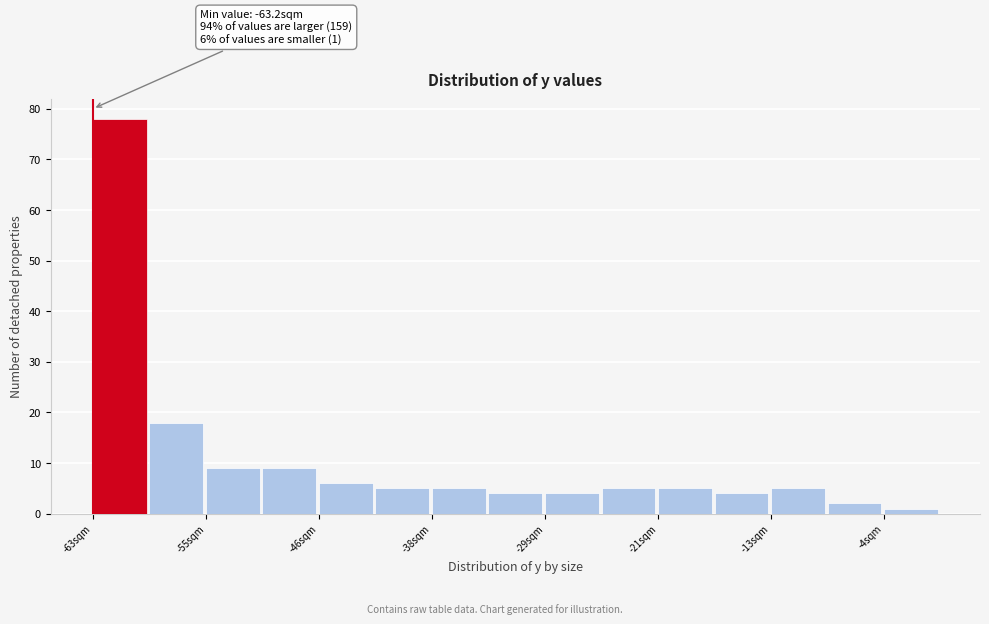

Which range on the x-axis has the tallest bar?

-63 to -59